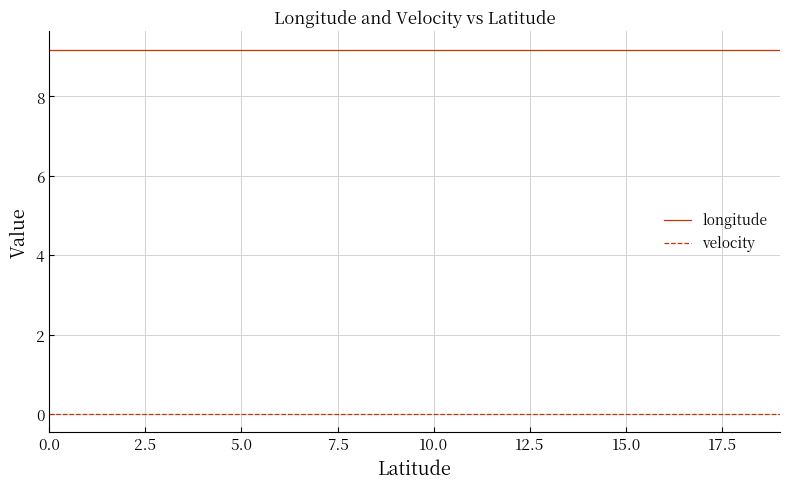

Reading right to left, extract all data points from this chart.

longitude: 9.2	9.2	9.2	9.2	9.2	9.2	9.2	9.2	9.2	9.2	9.2	9.2	9.2	9.2	9.2	9.2	9.2	9.2	9.2	9.2
velocity: 0.0	0.0	0.0	0.0	0.0	0.0	0.0	0.0	0.0	0.0	0.0	0.0	0.0	0.0	0.0	0.0	0.0	0.0	0.0	0.0